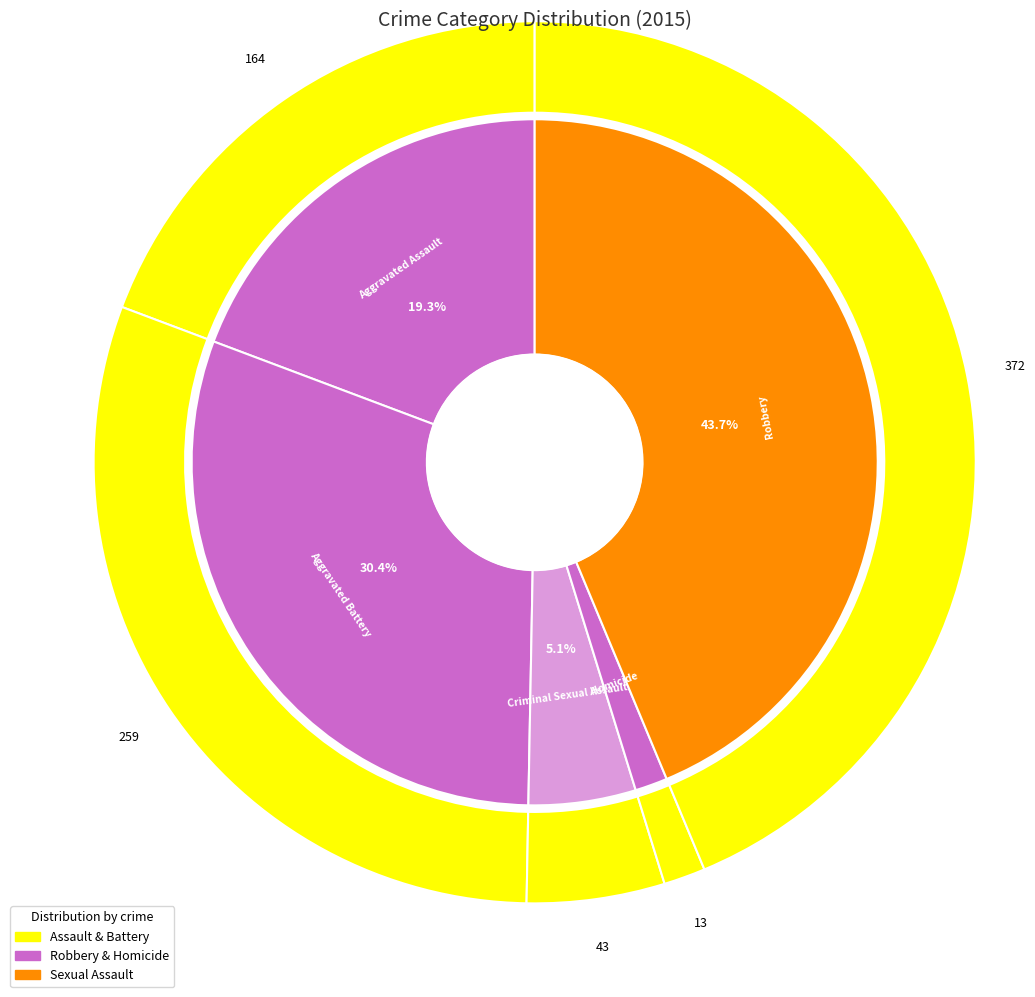

How many slices are in this pie chart?

5